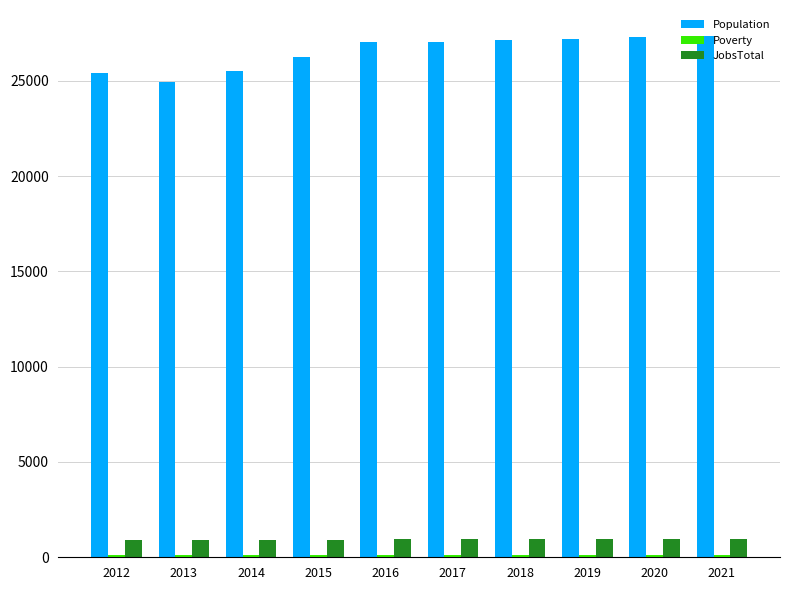

Which series changed the most between 2014 and 2017?

Population